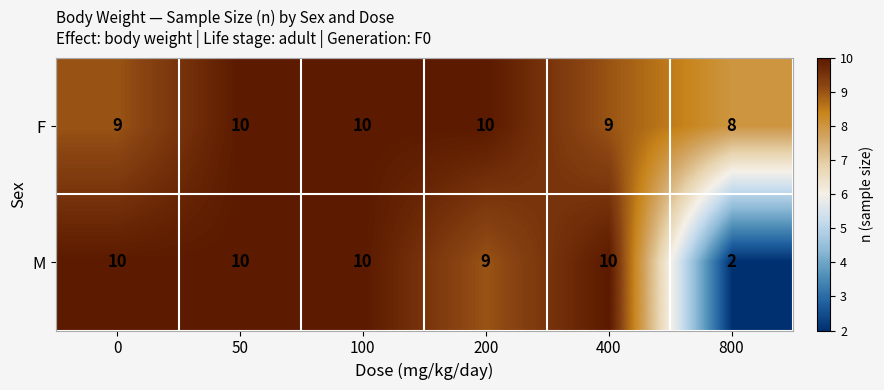

The F series shows 4 at 200. True or false?

False